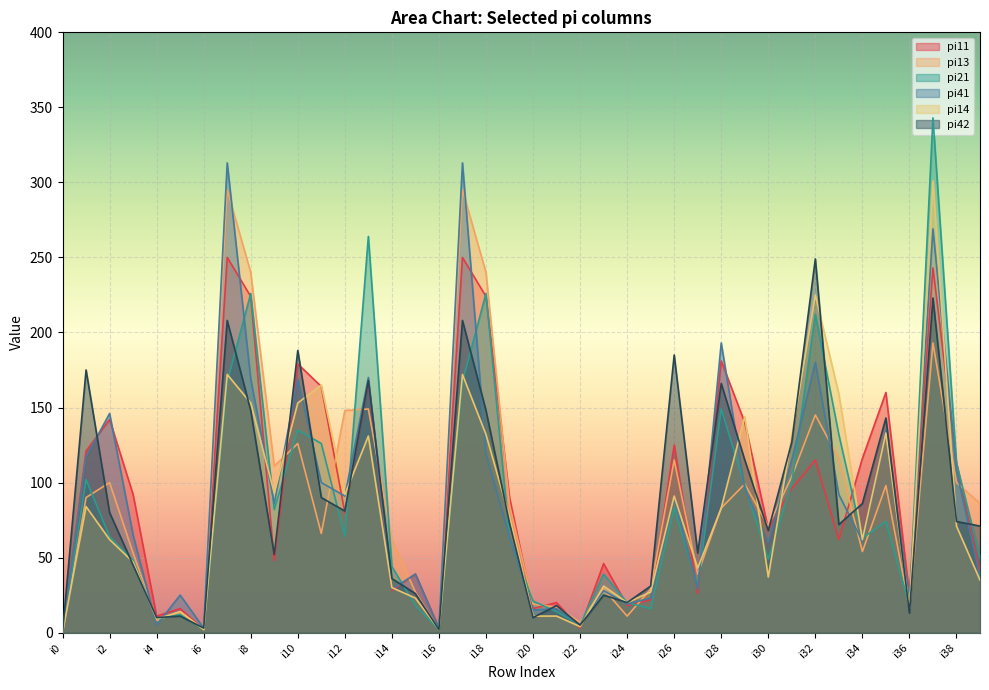

How many lines are shown in the chart?

6